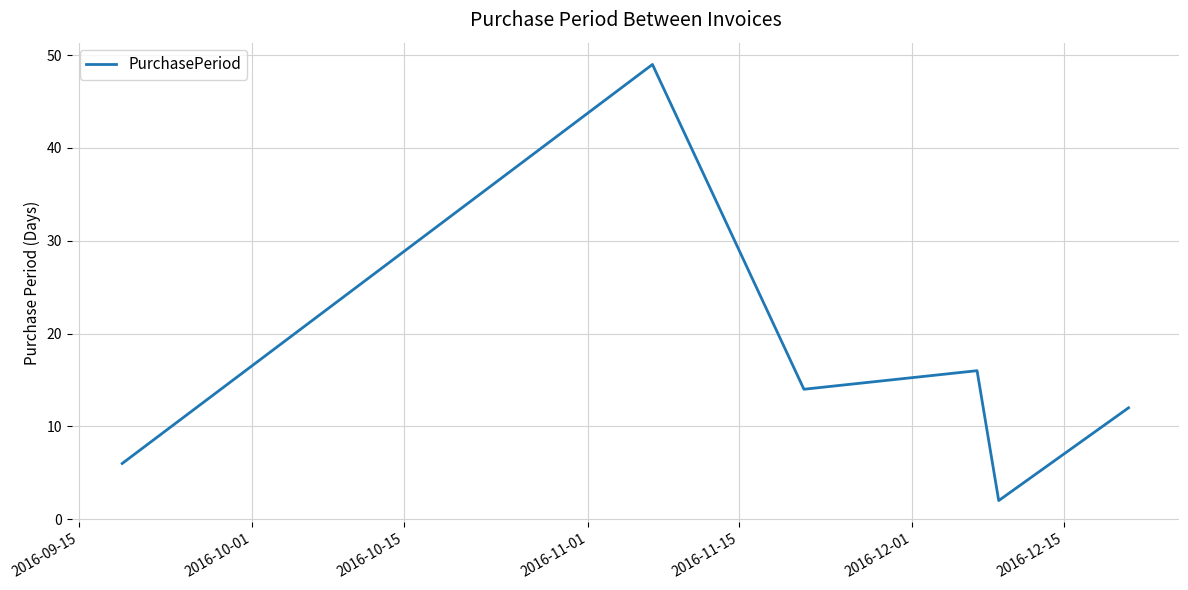

What is the sum of all values?

99